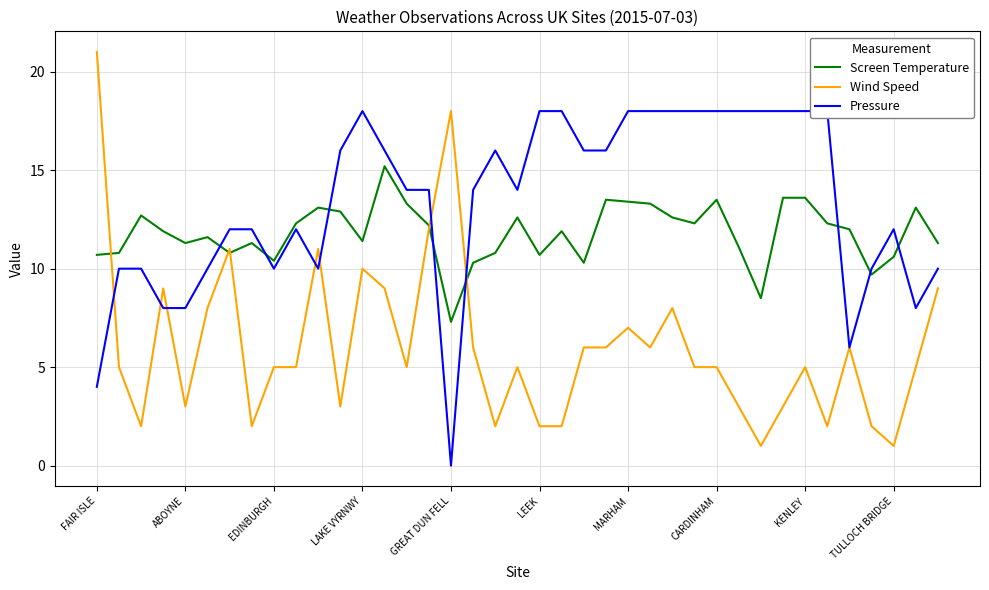

Which series ends up on top after the final intersection of Pressure and Wind Speed?

Pressure